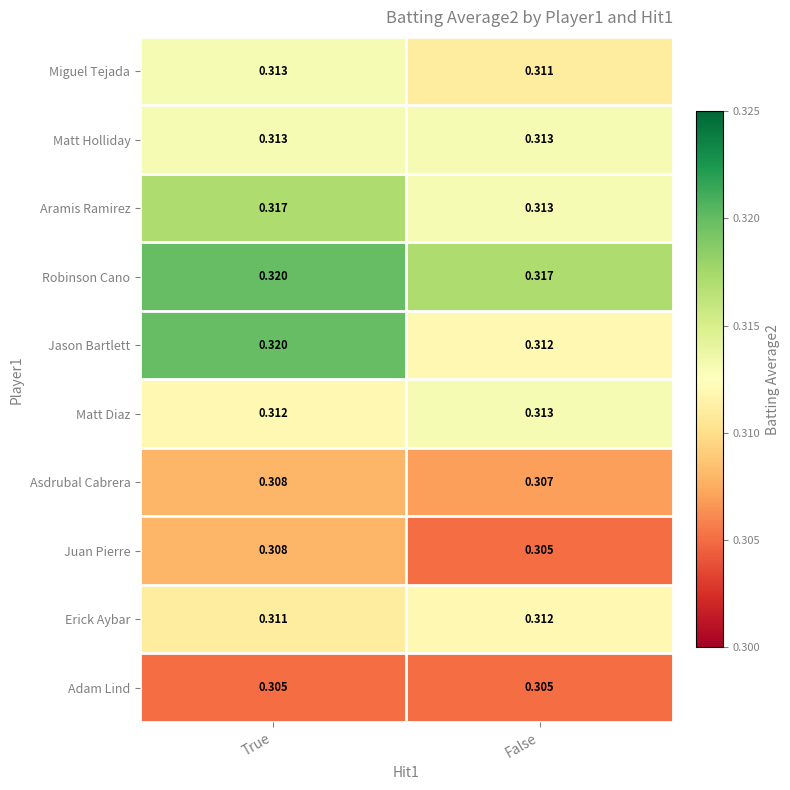

Where is Jason Bartlett nearest to the value 0?

False